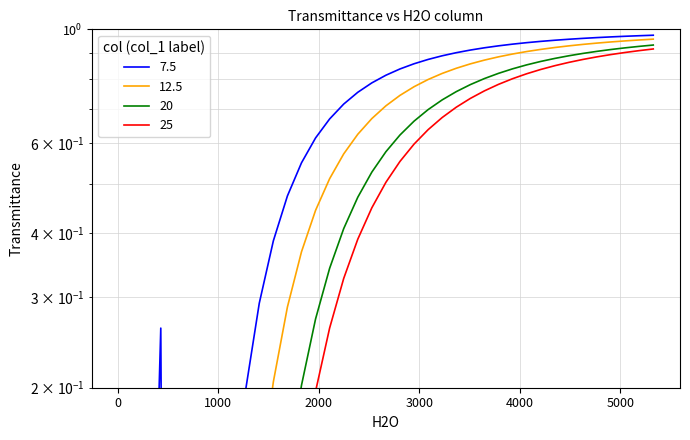

List the series in order of their peak value, lowest first.

25, 20, 12.5, 7.5